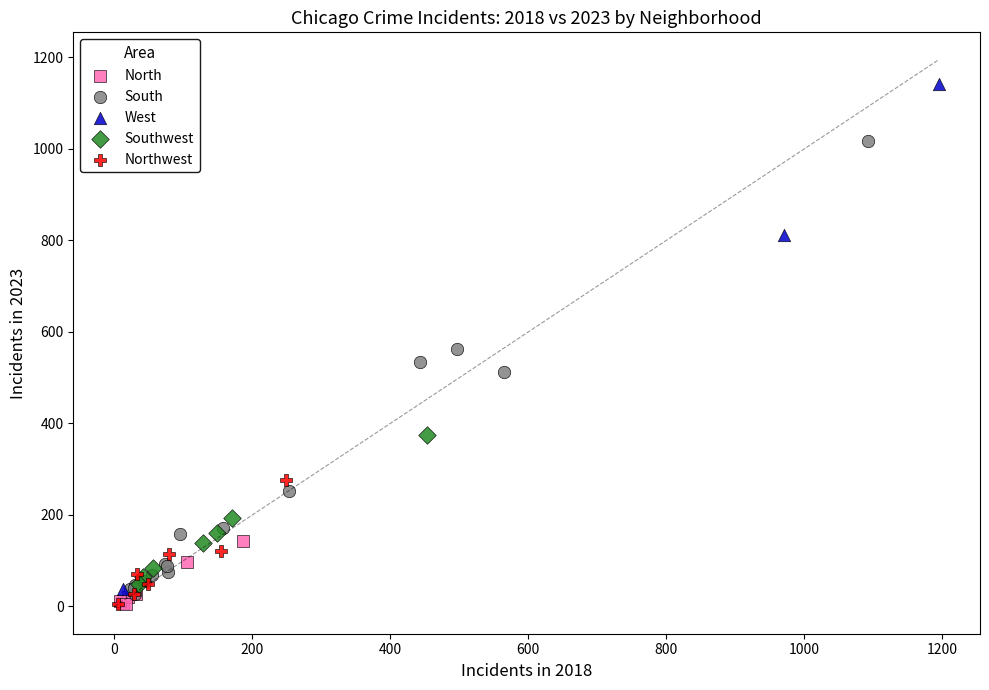

Which series reaches the maximum Y coordinate?

West